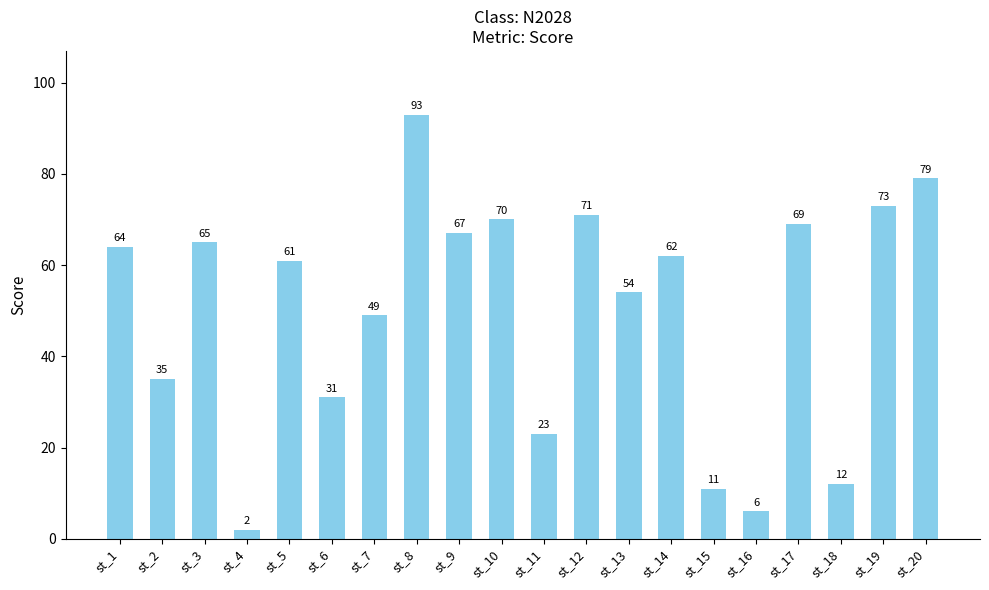

True or false: the data shows 93 at st_8.

True